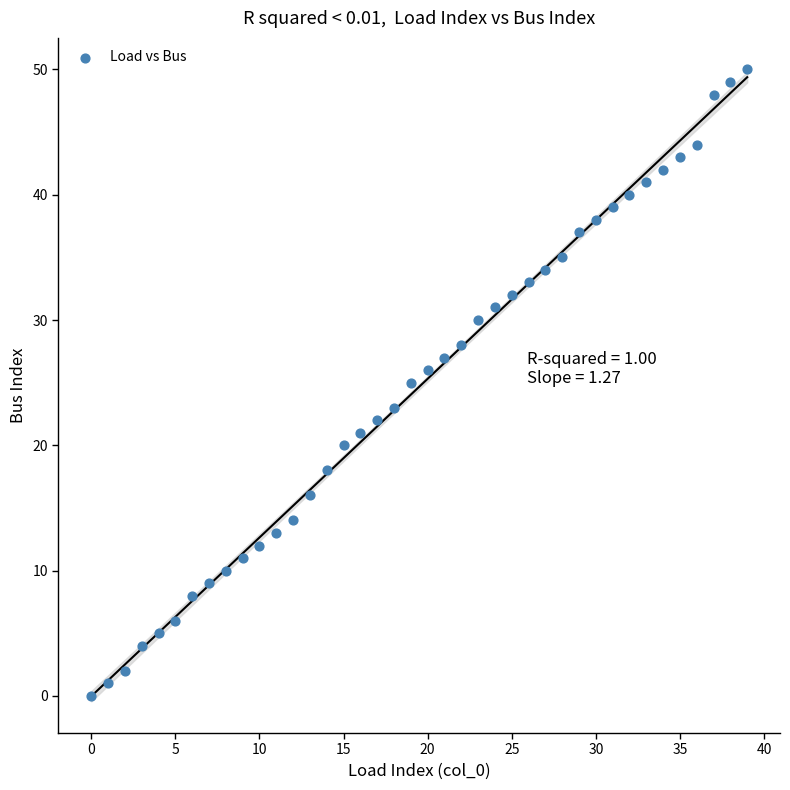

Count the number of points in this scatter plot.

40